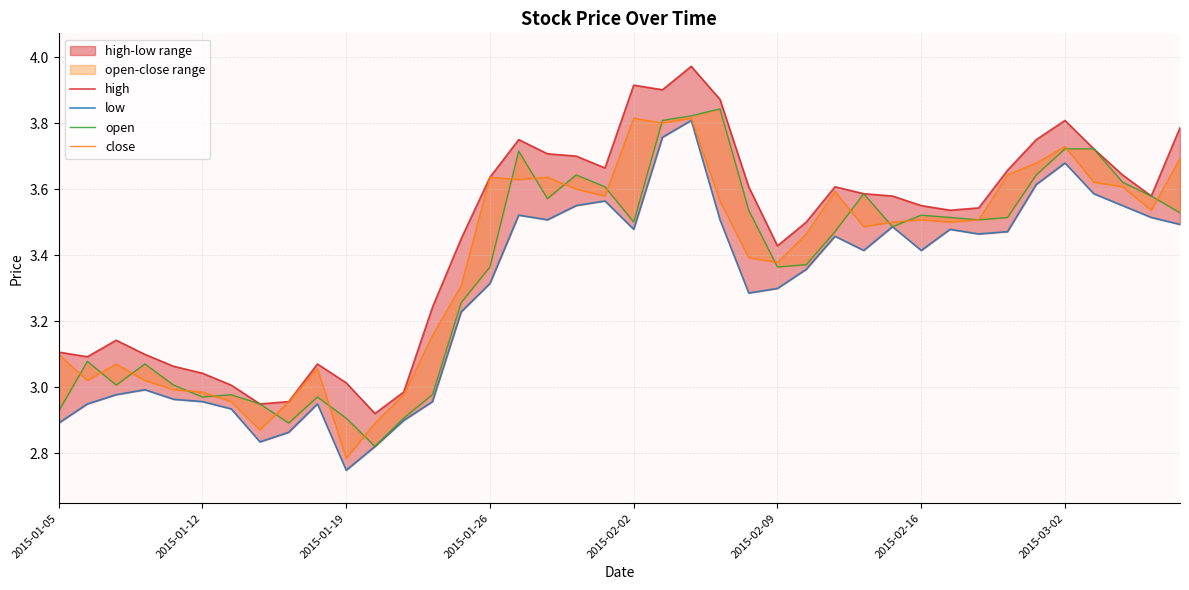

List the series in order of their peak value, lowest first.

low, close, open, high